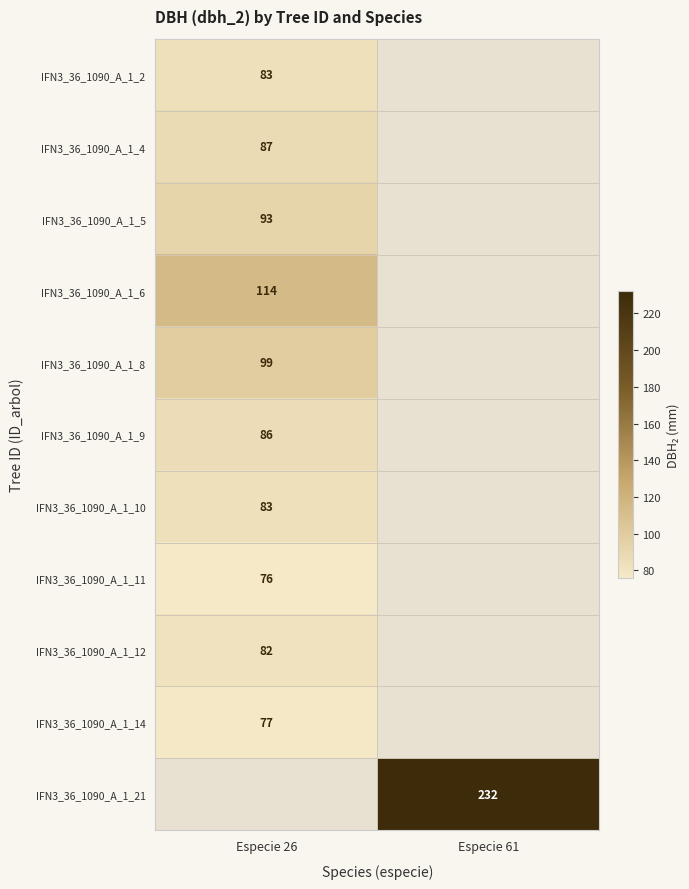

Which has a higher value, Especie 26 or Especie 61?

Especie 61